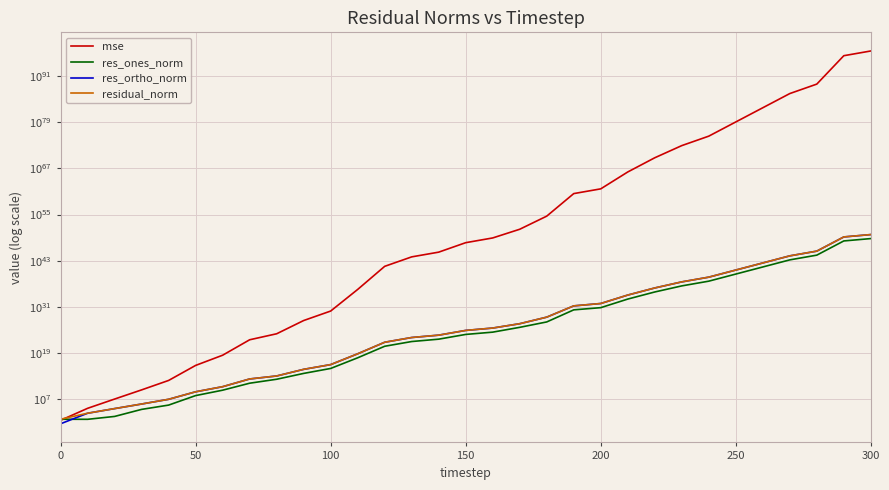

Which series has the largest total across all categories?

mse